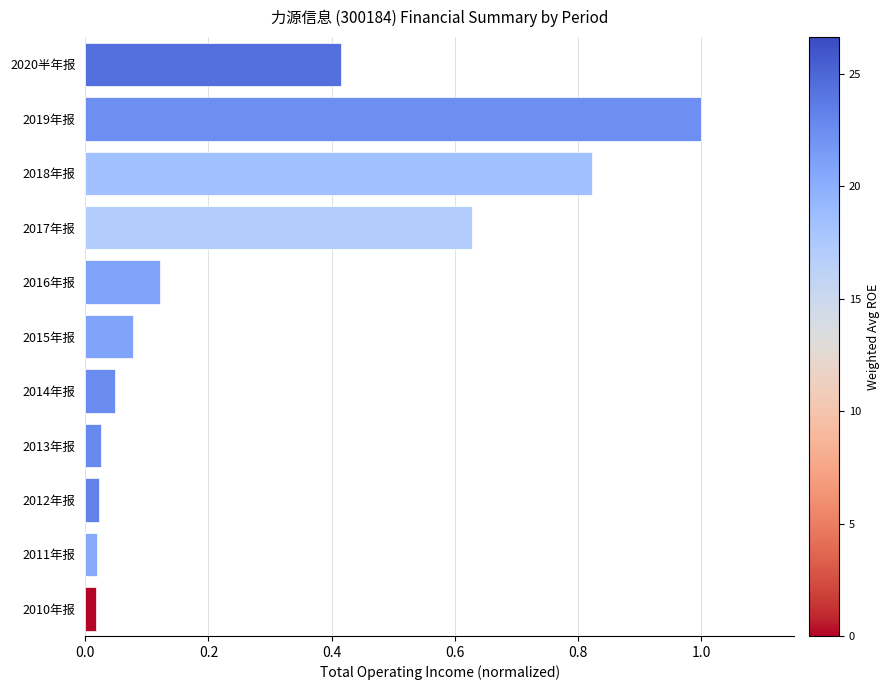

What is the greatest value displayed?

1.0